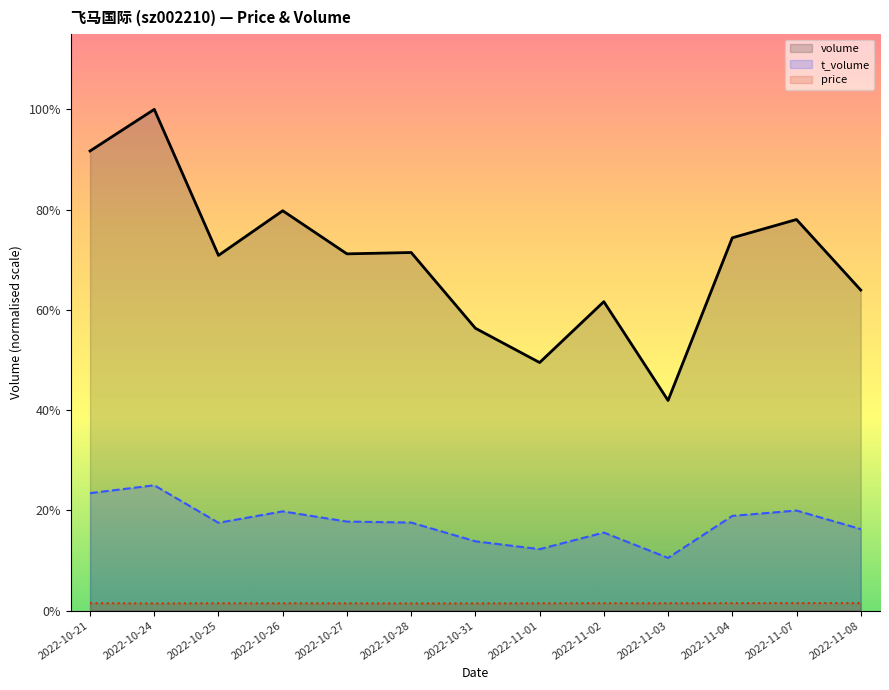

Rank the series by their maximum value, from highest to lowest.

volume, t_volume, price